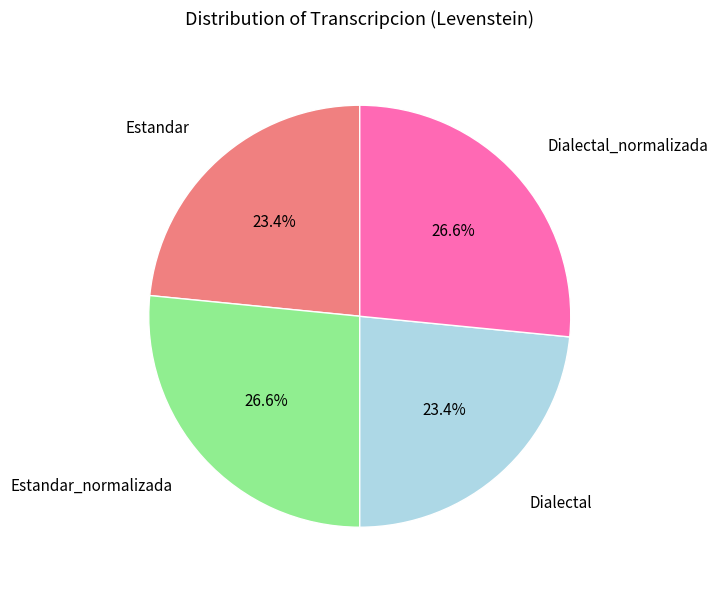

How much of the chart is everything except Dialectal?

76.6%